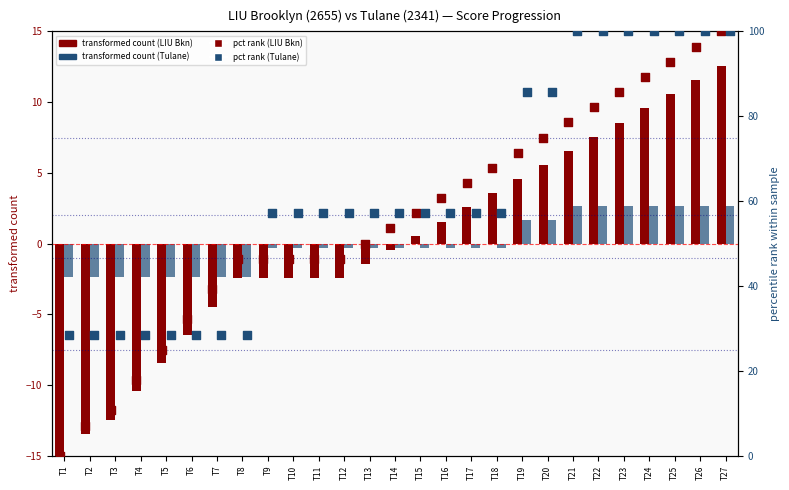

Is the value of LIU Brooklyn percentile rank at T15 greater than the value of Tulane transformed count at T21?

Yes